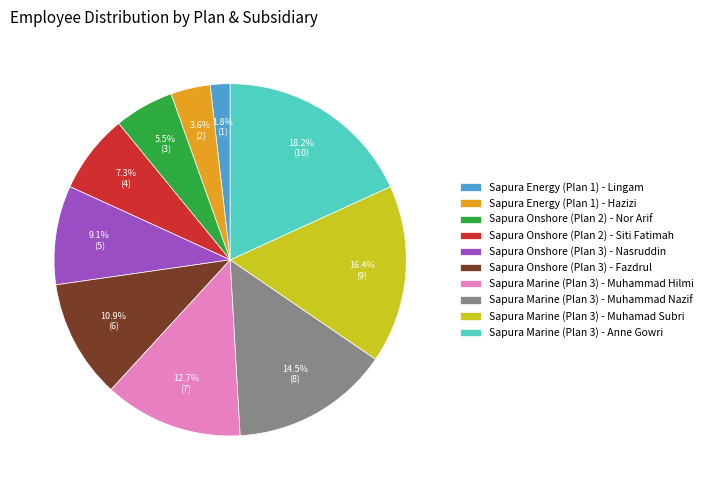

To the nearest percent, what portion does Sapura Onshore (Plan 3) - Nasruddin represent?

9%